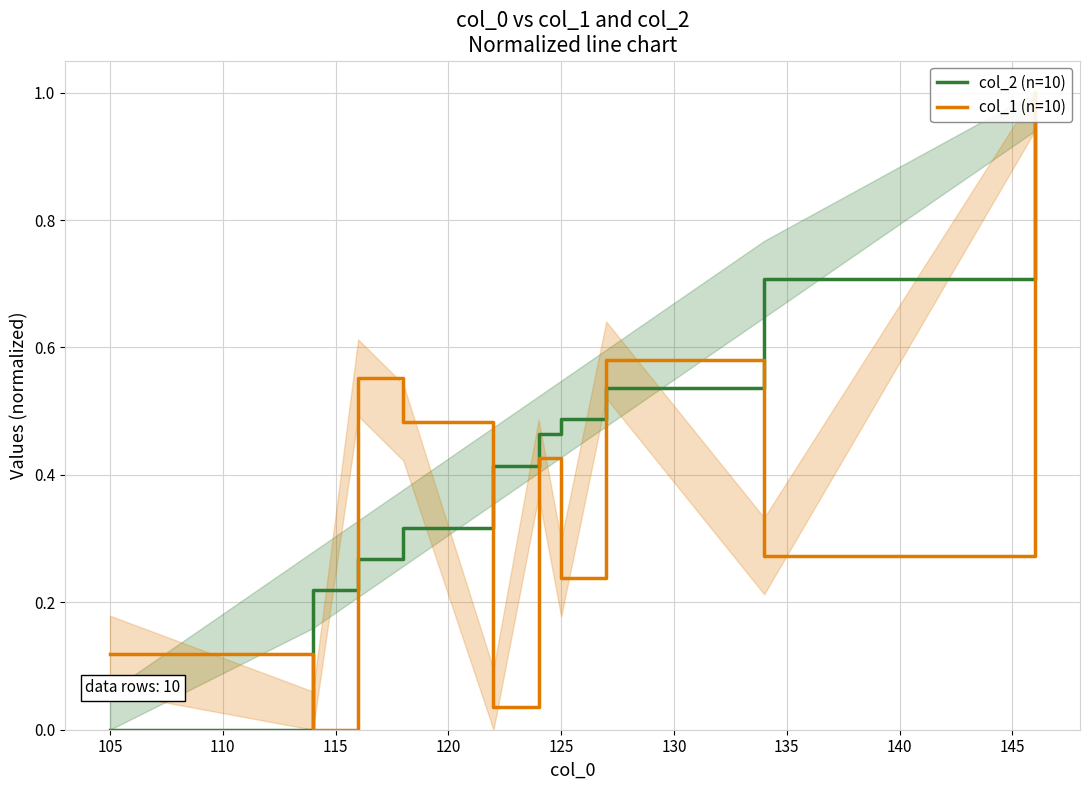

After their last crossing, which series has the higher values: col_1 (n=10) or col_2 (n=10)?

col_2 (n=10)